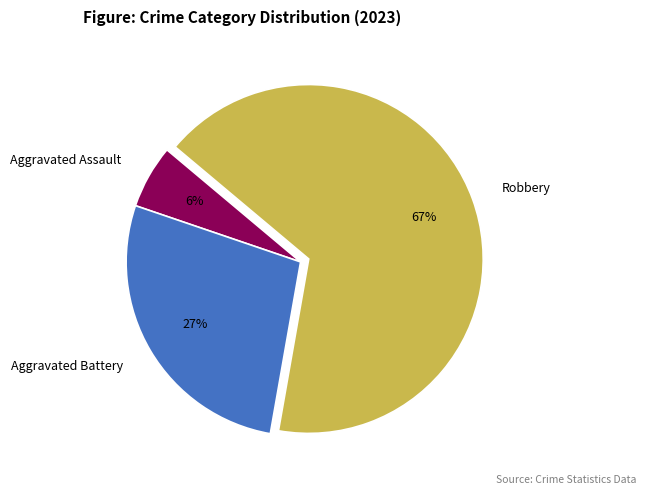

Is Aggravated Assault the majority of the pie?

No